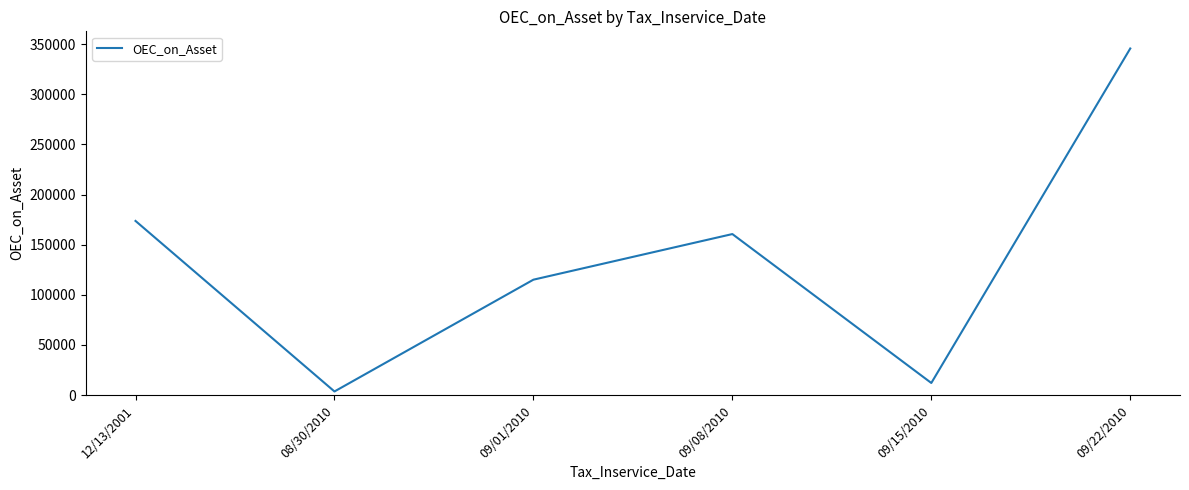

What is the sum of all values?

810781.4